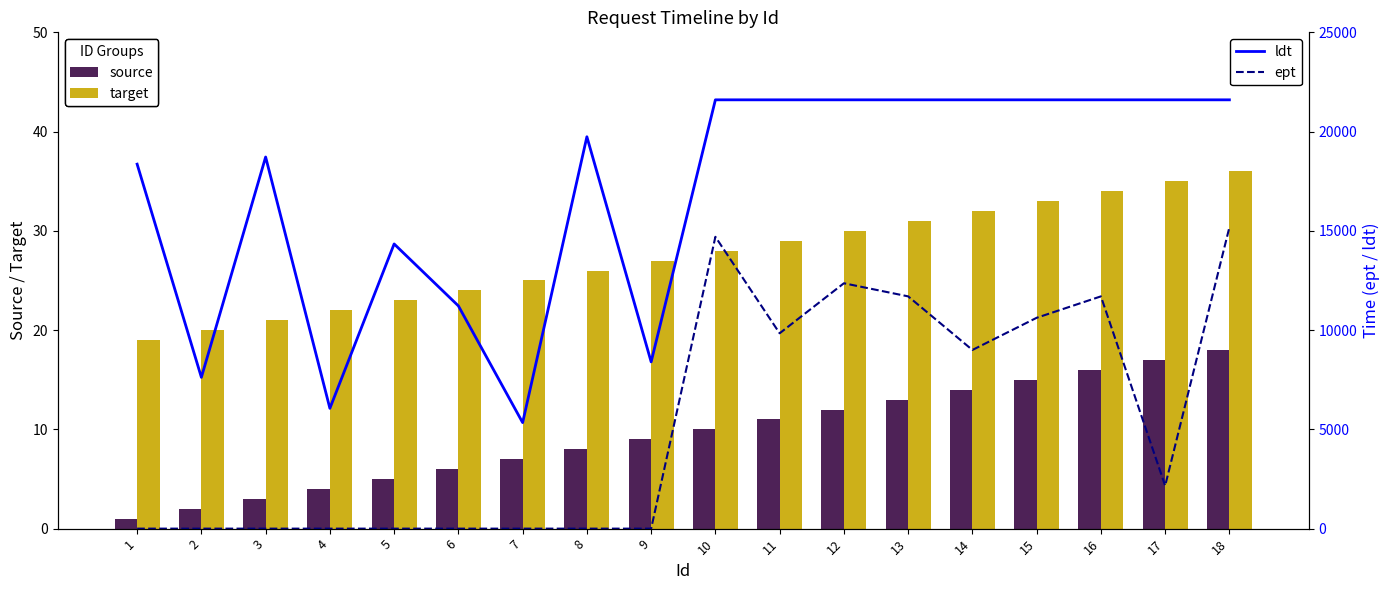

What is the difference between the ept values at 14 and 6?

9000